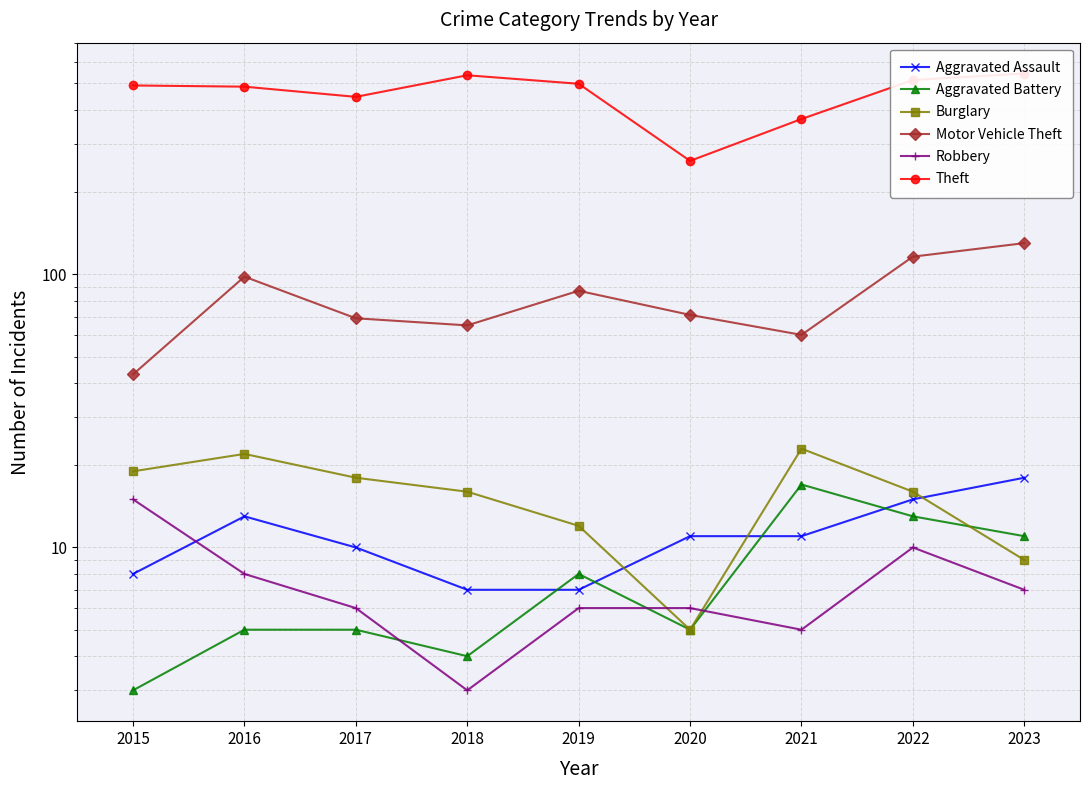

Which label corresponds to the largest value in the chart?

2023